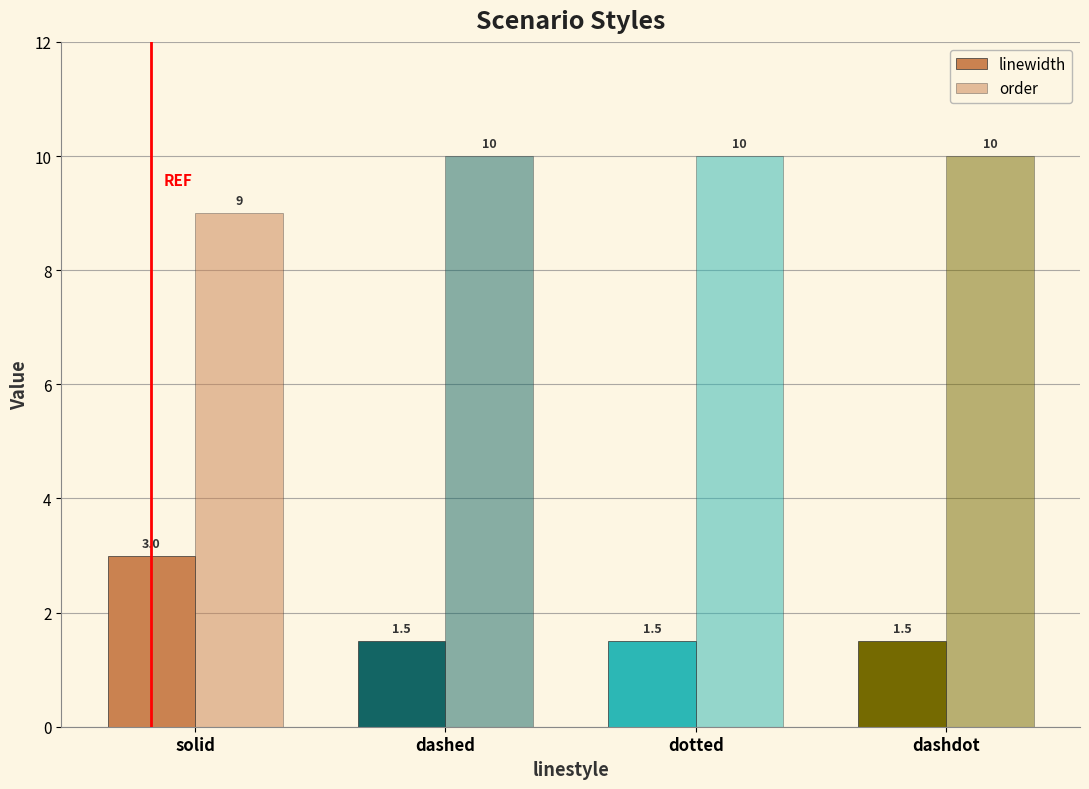

Where is linewidth nearest to the value 2?

dashed